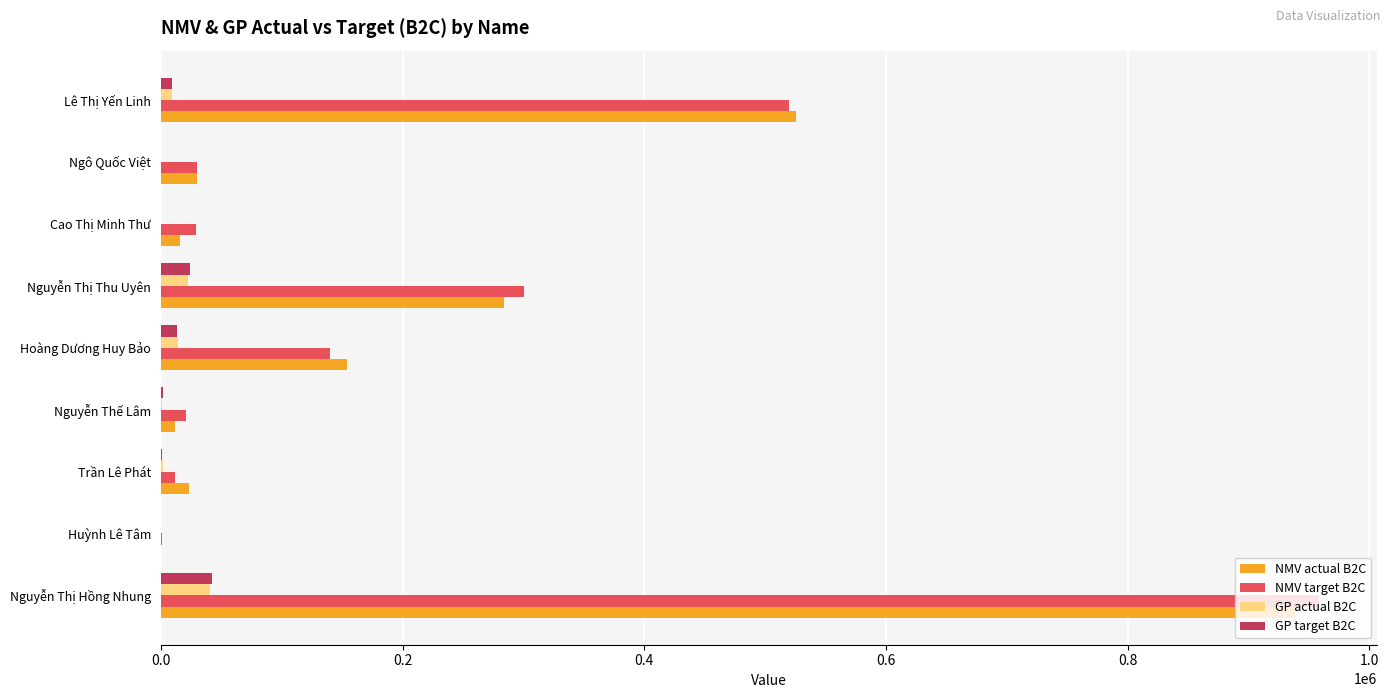

What is the highest value of the GP actual B2C series?

40649.6